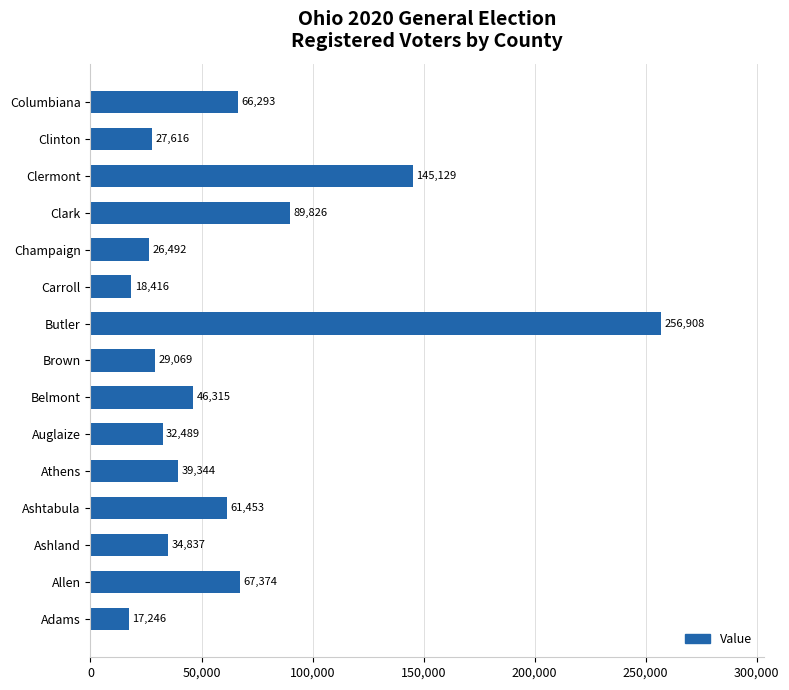

Count the number of categories in the chart.

15